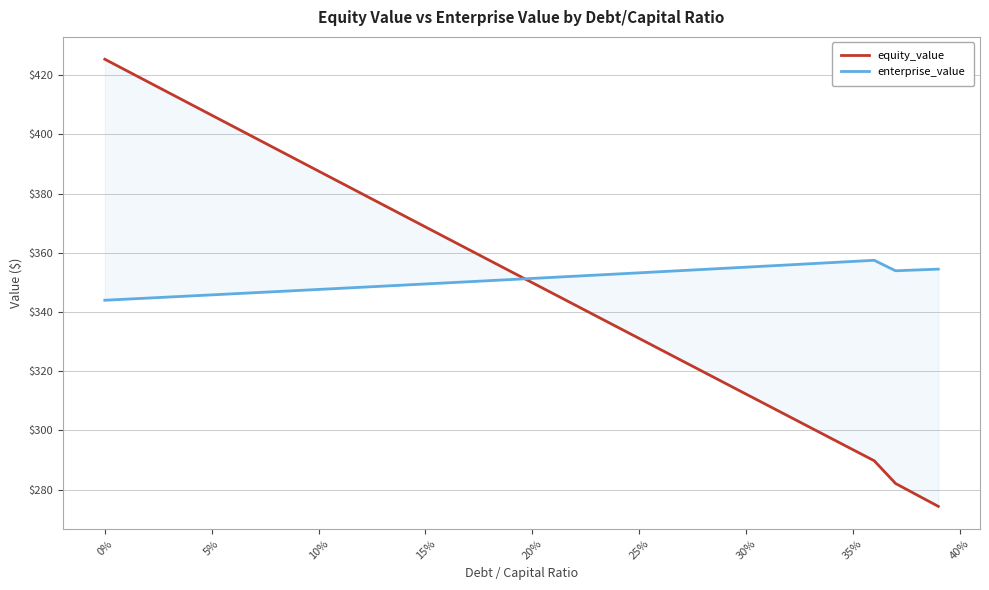

What are all the series names shown in the legend?

equity_value, enterprise_value